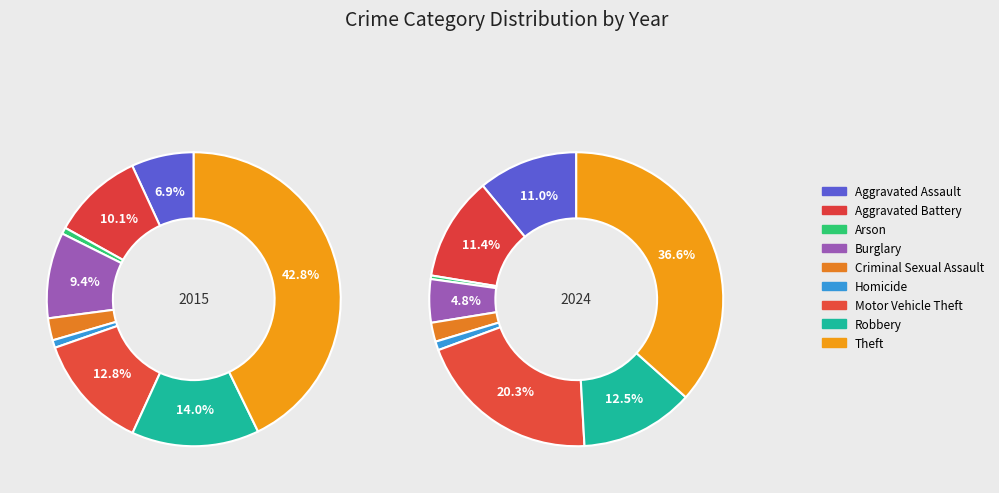

Count the number of slices in the pie.

9